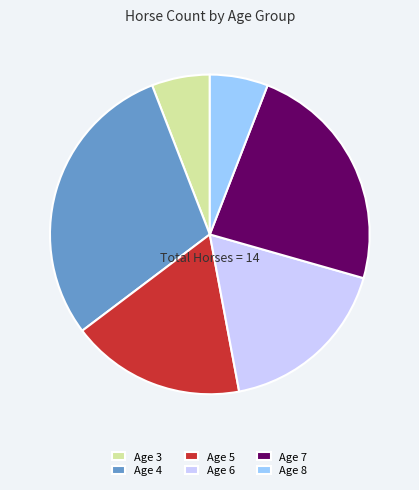

Between Age 7 and Age 5, which is larger?

Age 7